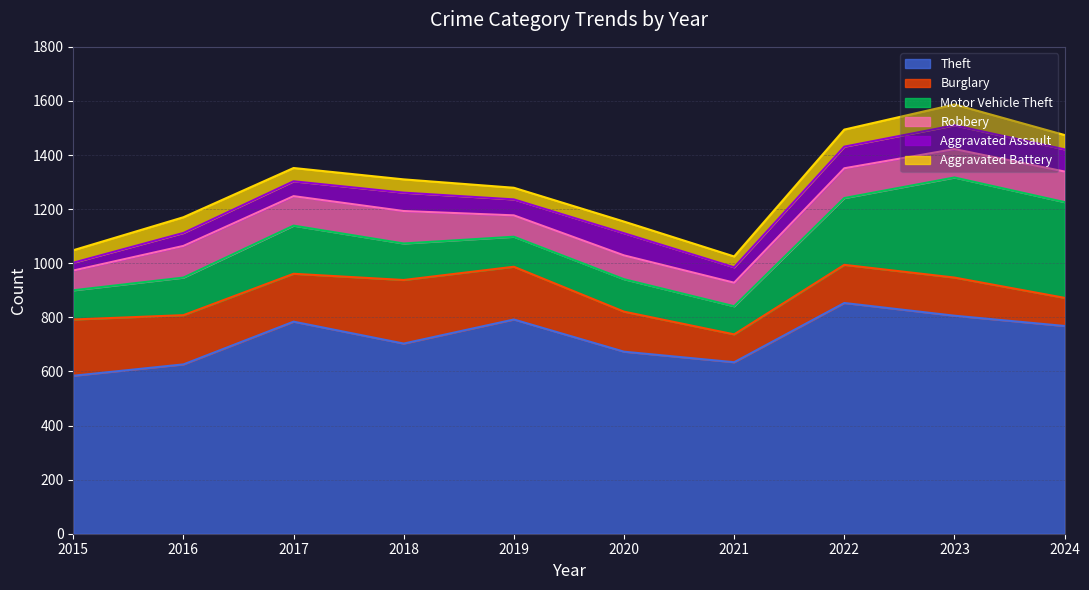

True or false: Robbery and Aggravated Assault intersect in this chart.

False